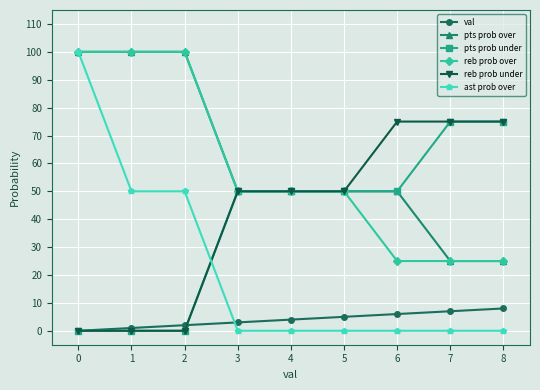

Is it true that reb prob under equals 50 at 3?

True